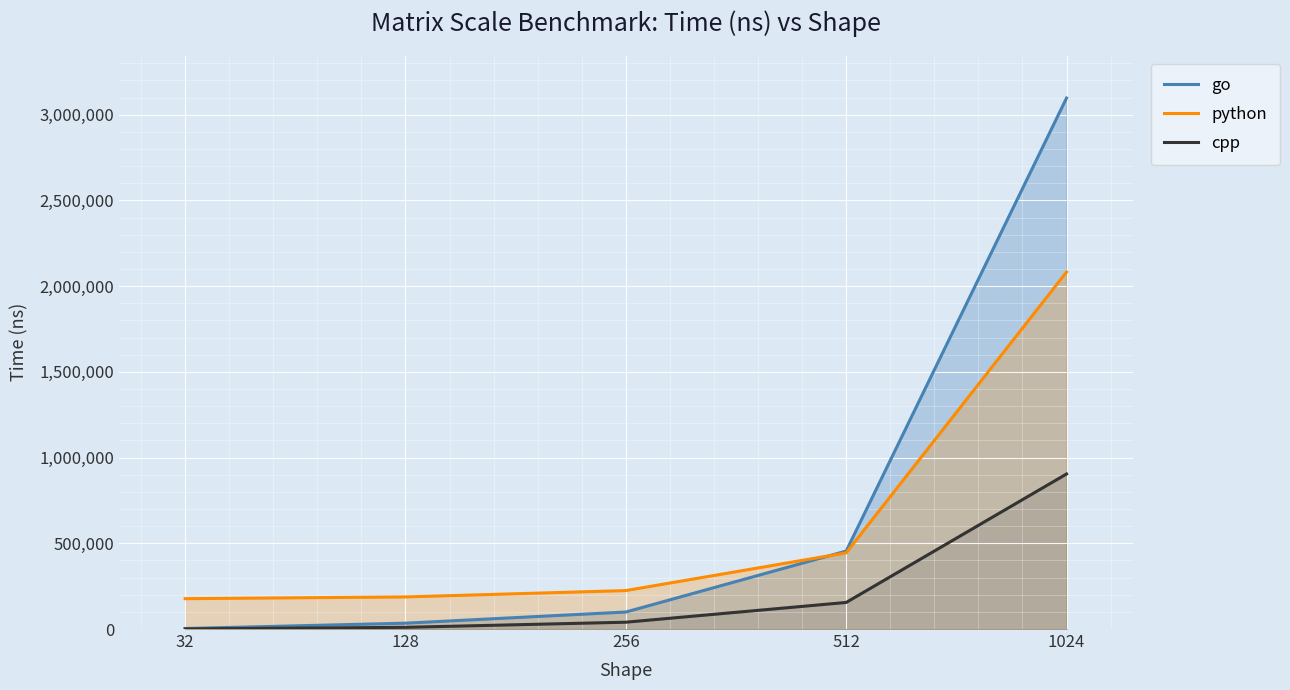

Which series changed the most between 512 and 1024?

go